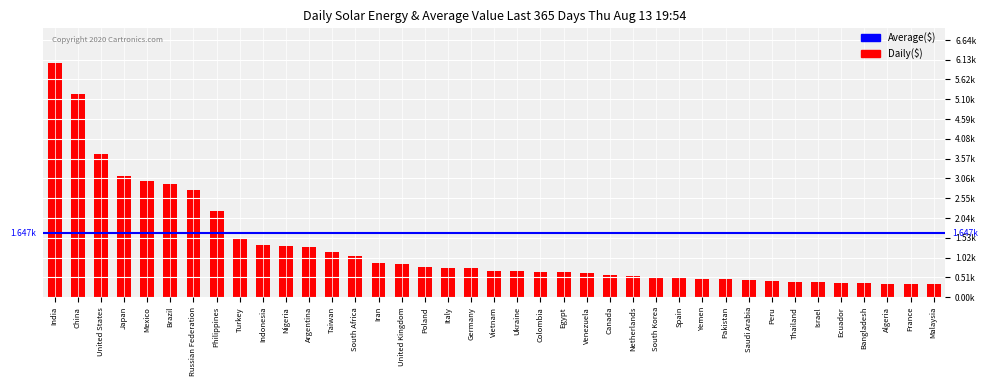

What is the ratio of the value at France to the value at Vietnam?

0.5